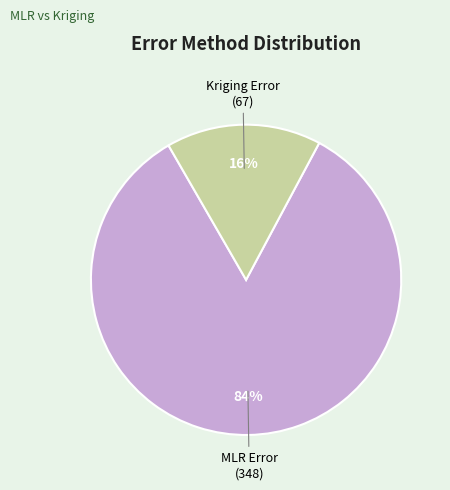

Do MLR Error and Kriging Error together represent more than half of the pie?

Yes